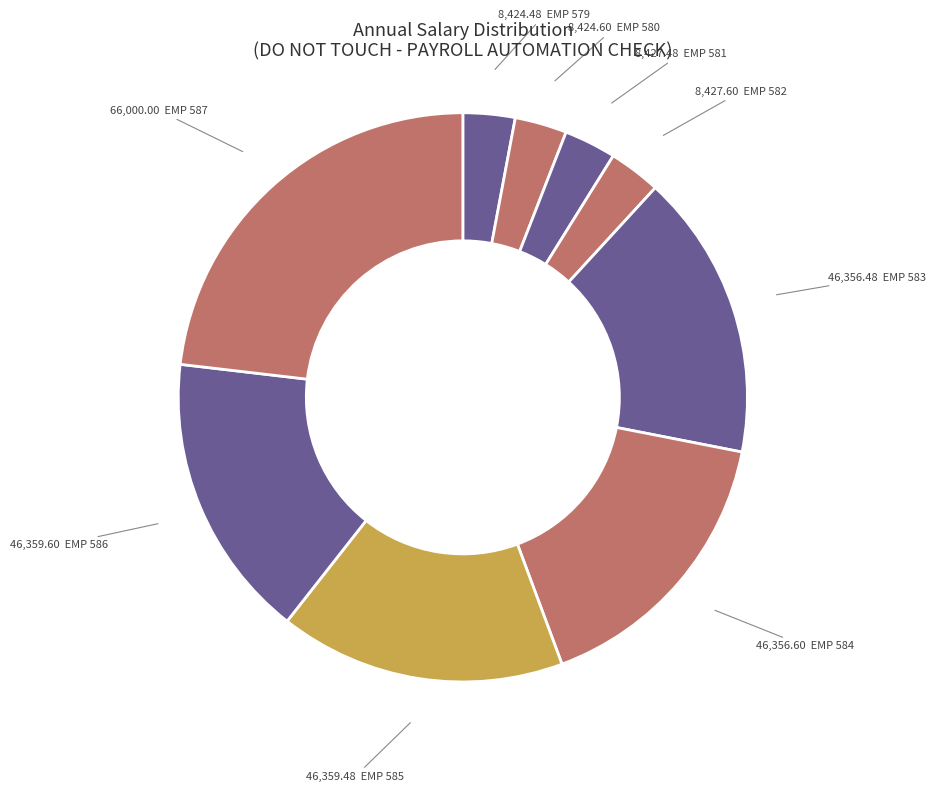

How many slices are in this pie chart?

9